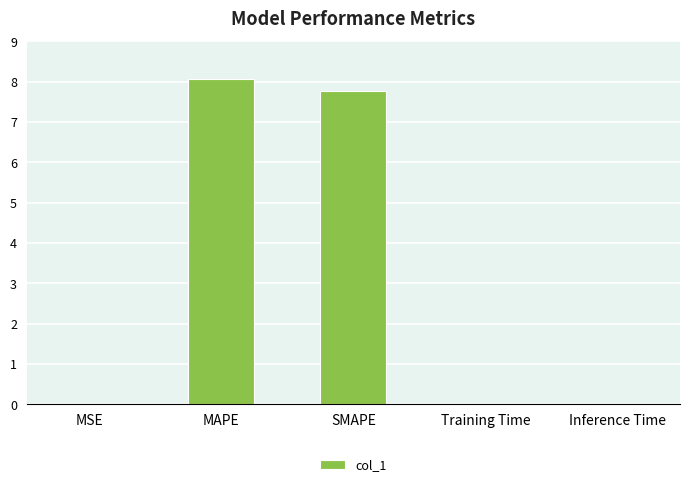

What is the change in value from MAPE to SMAPE?

-0.3